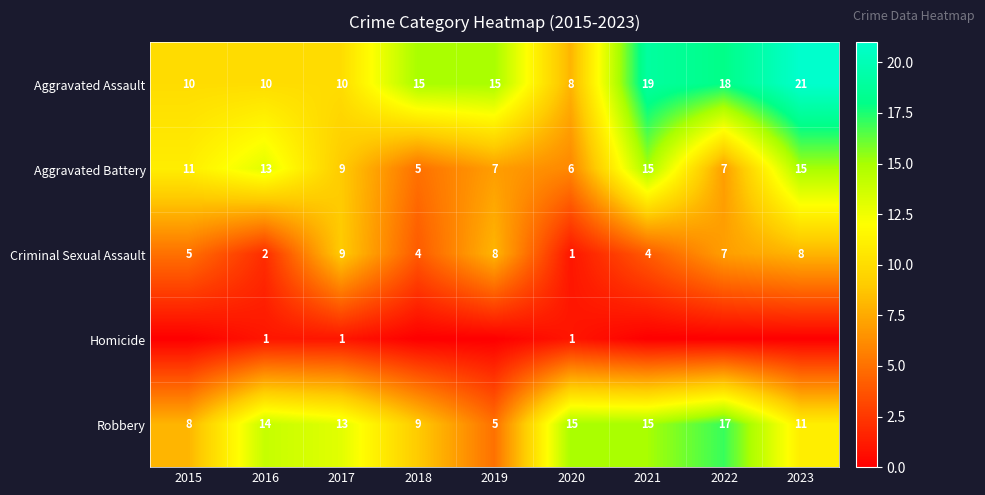

At which label is Robbery closest to 11?

2023